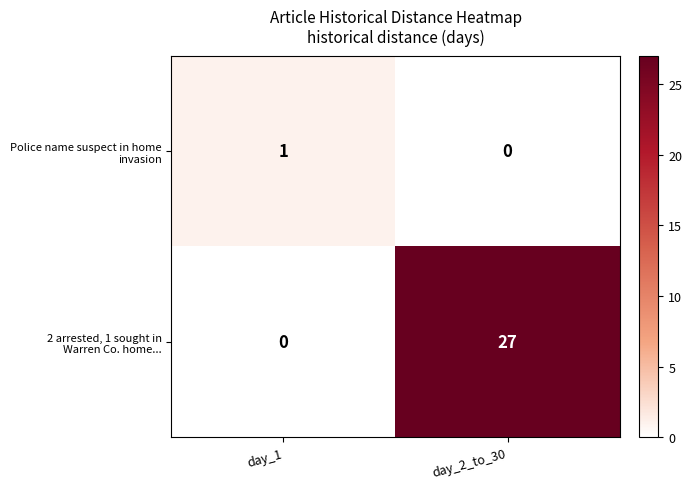

Count the number of data series in this chart.

2